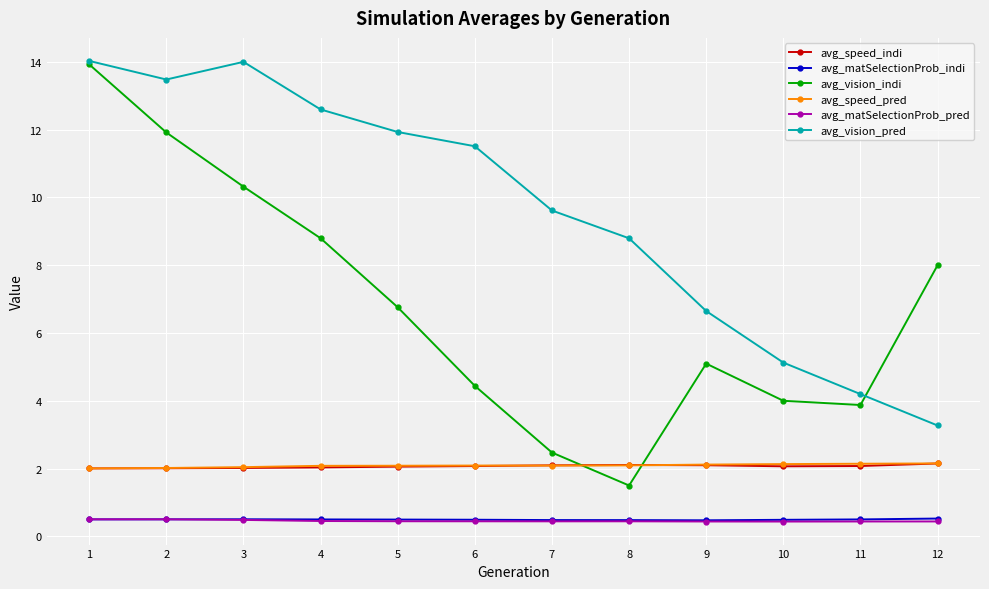

Is the value of avg_vision_indi at 10 greater than the value of avg_speed_indi at 8?

Yes